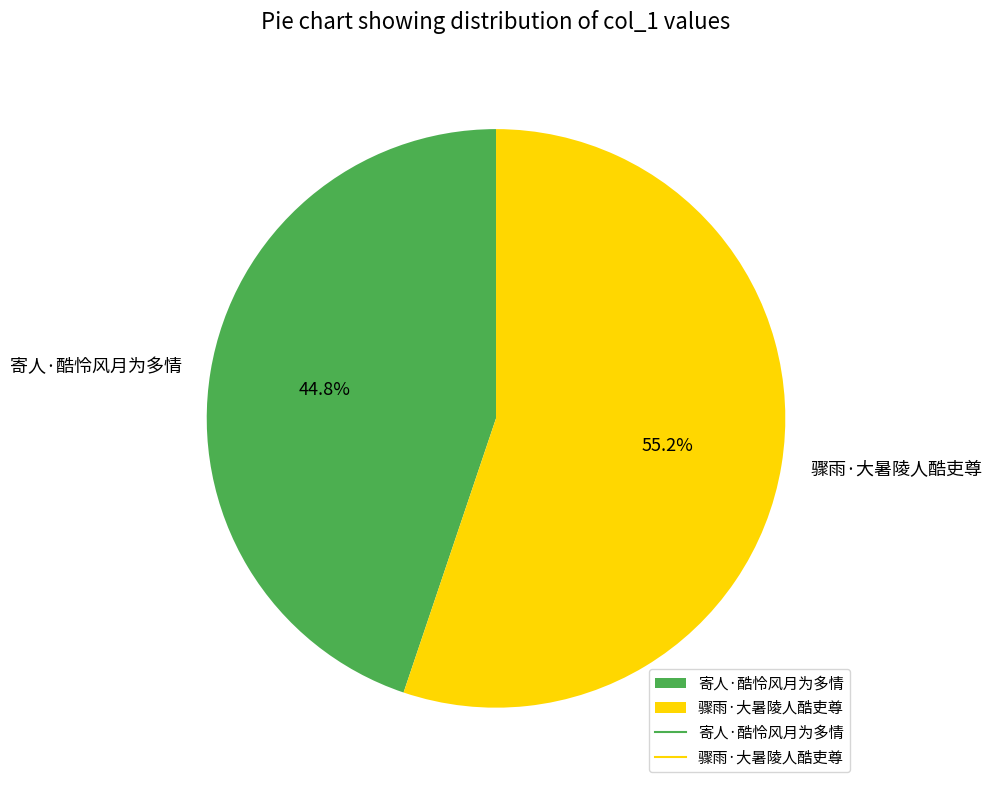

How many segments does this pie chart have?

2